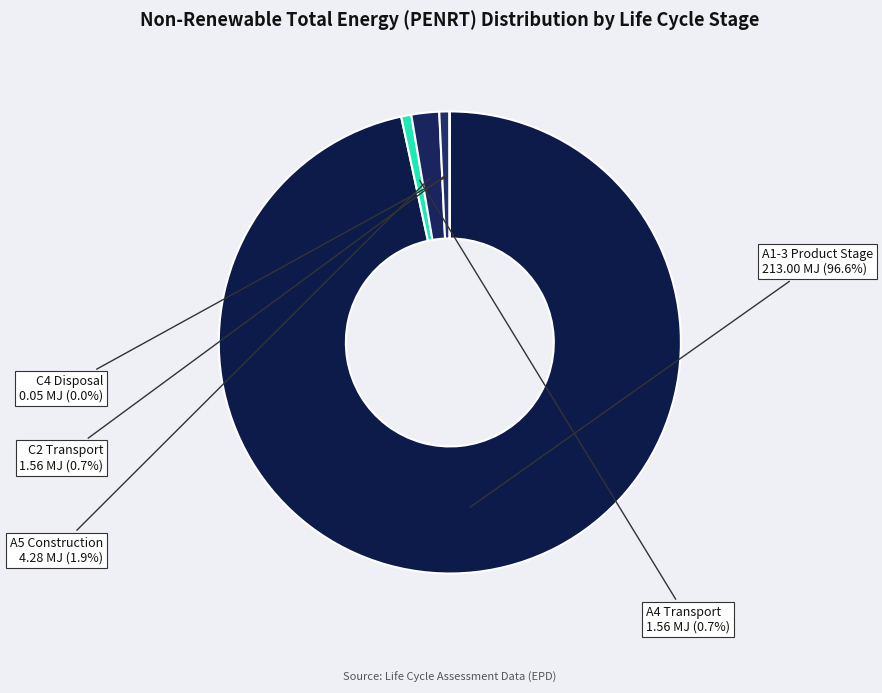

What percentage is the A1-3 Product Stage slice, to the nearest percent?

97%